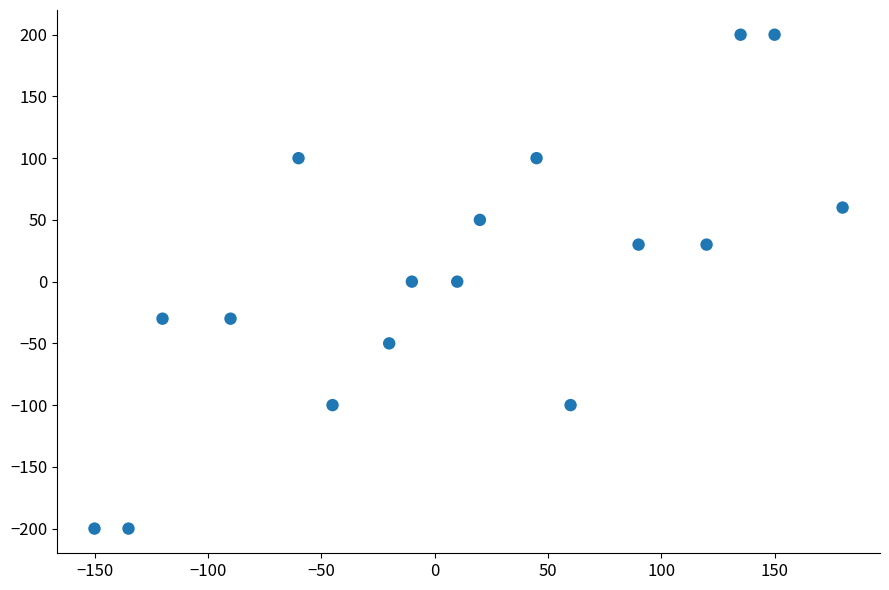

What is the range of X values (max minus min)?

330